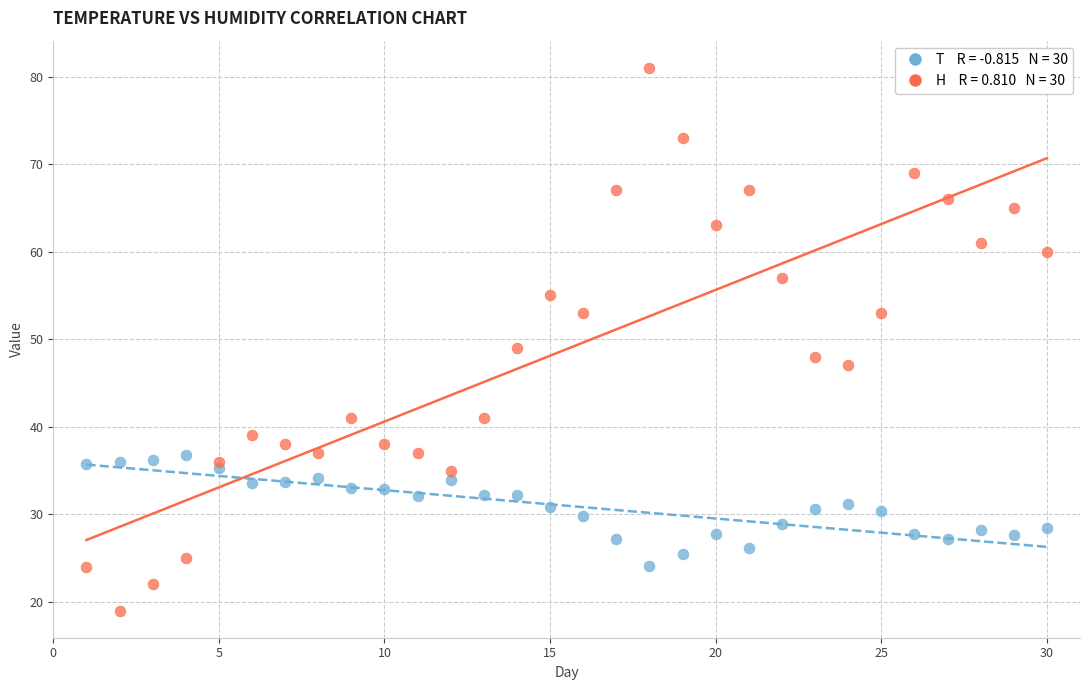

Across all data points, what is the range of X values (max minus min)?

29.0